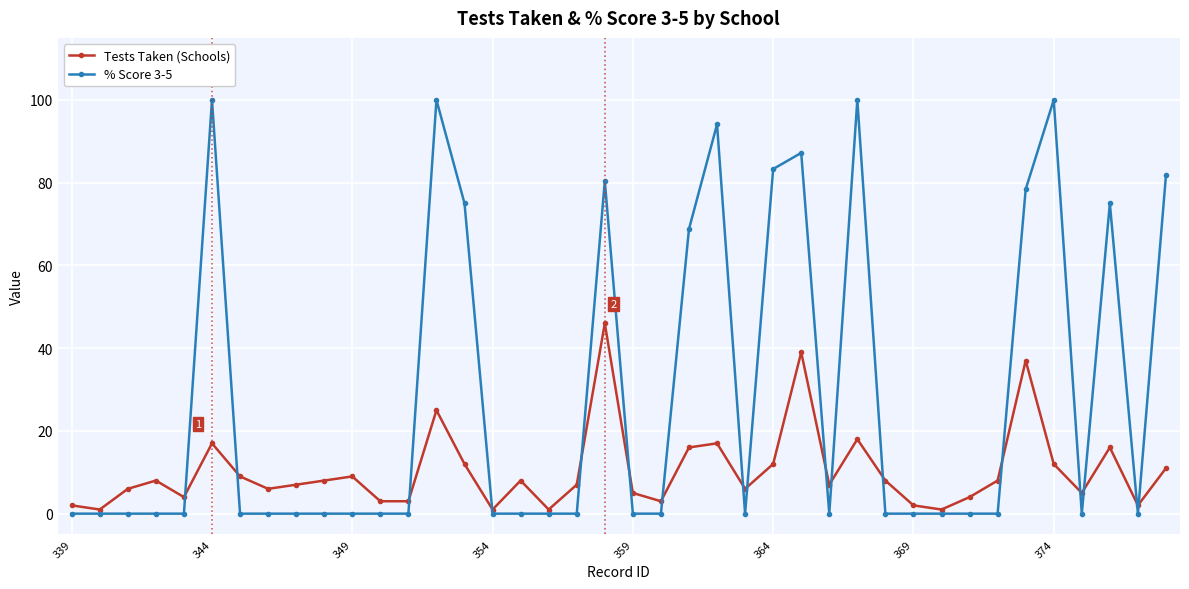

Rank the series by their maximum value, from lowest to highest.

Tests Taken (Schools), % Score 3-5